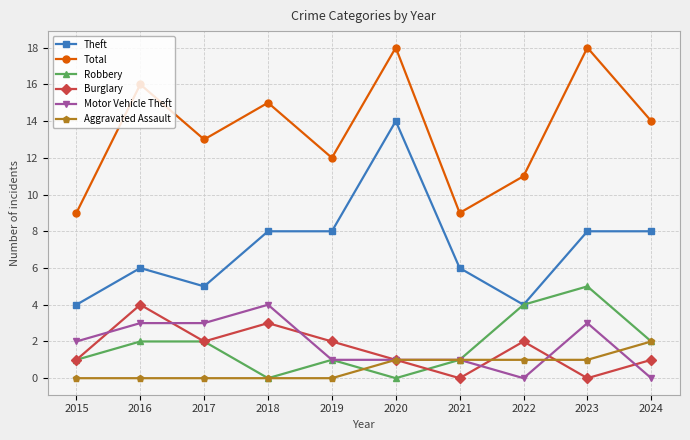

True or false: Theft and Total intersect in this chart.

False